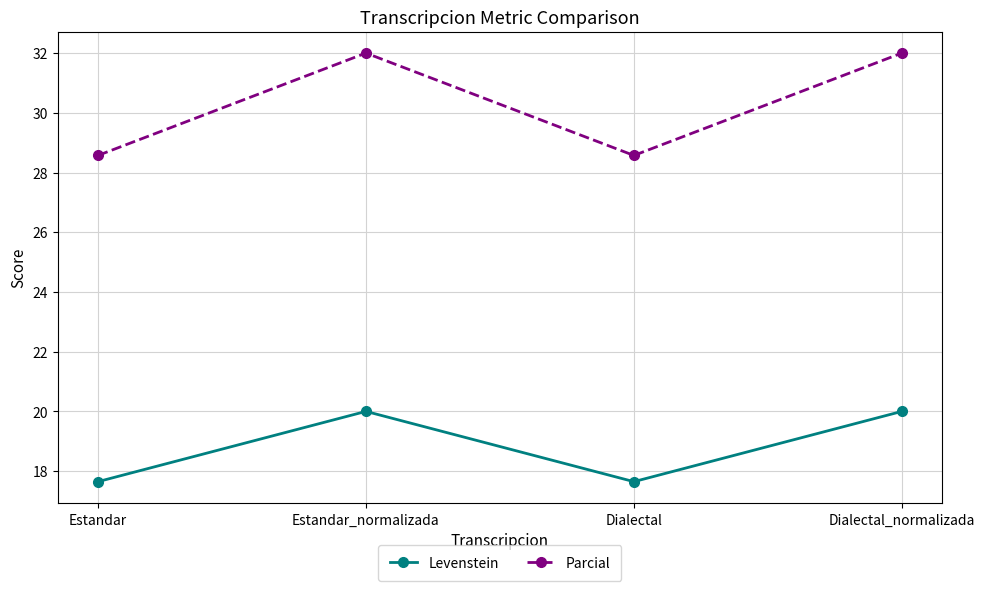

At how many categories does at least one series exceed 27?

4